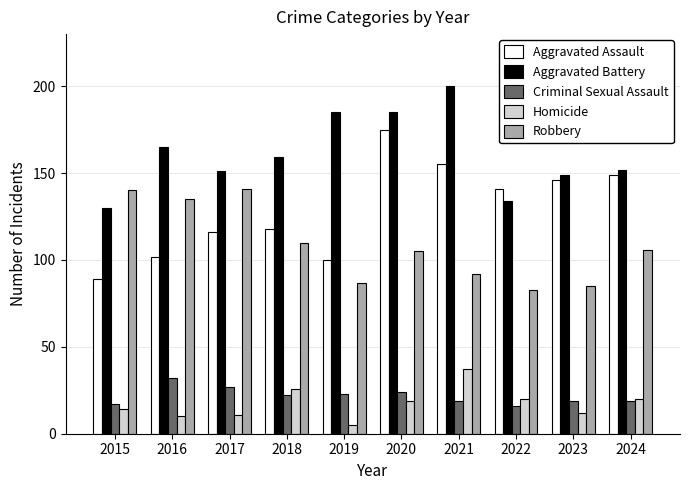

How many groups of bars are there?

10